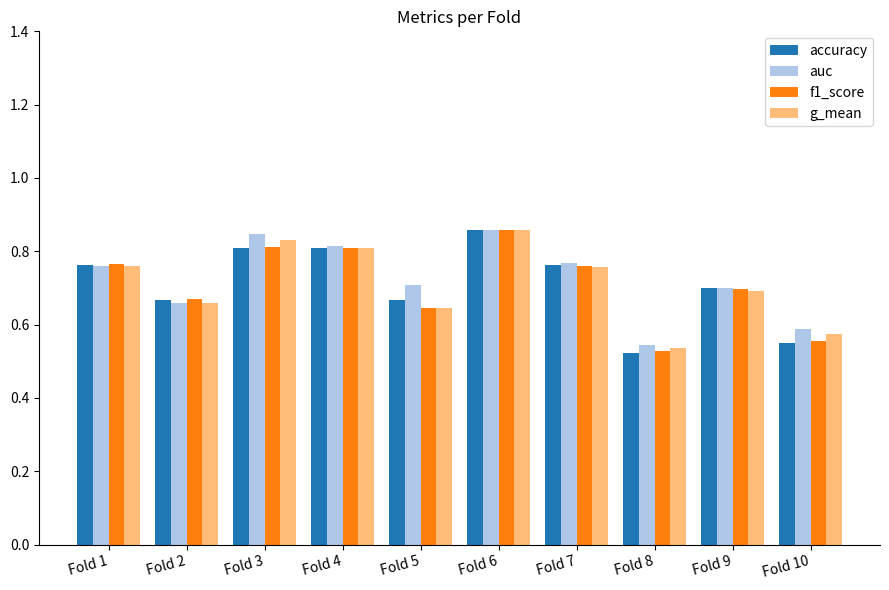

What is the difference between the second highest and minimum values in the g_mean series?

0.3